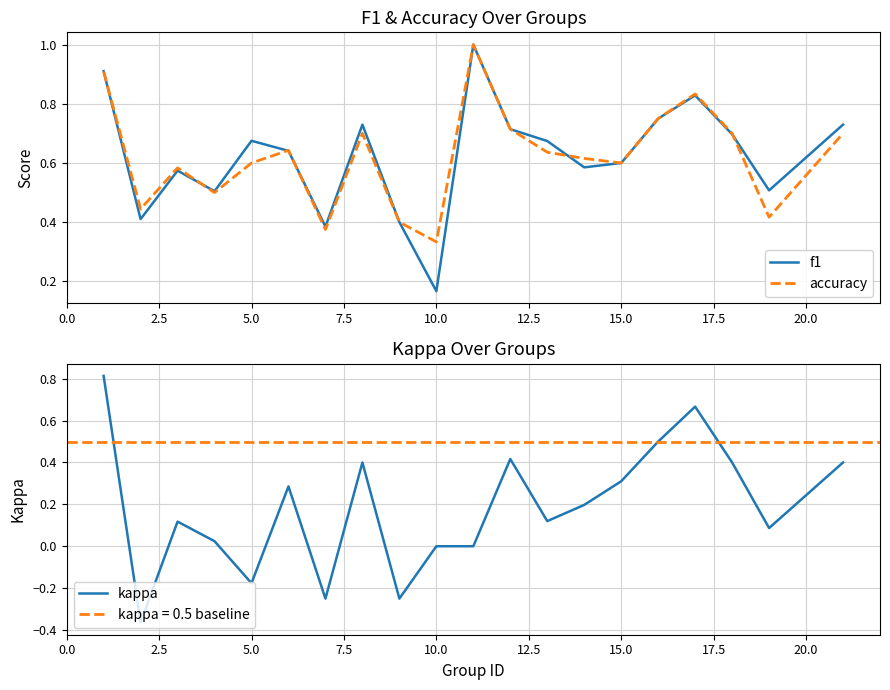

The value of f1 at 15.0 is 0.6. True or false?

True